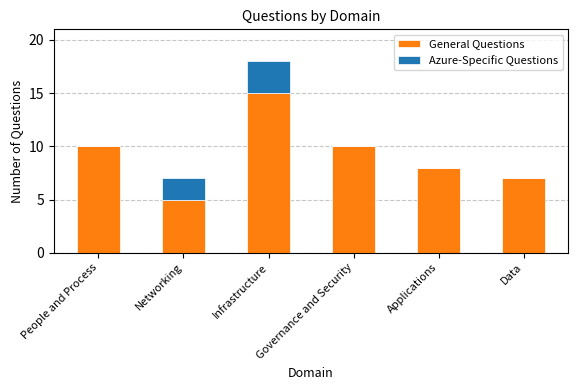

What is the average value of the General Questions series?

9